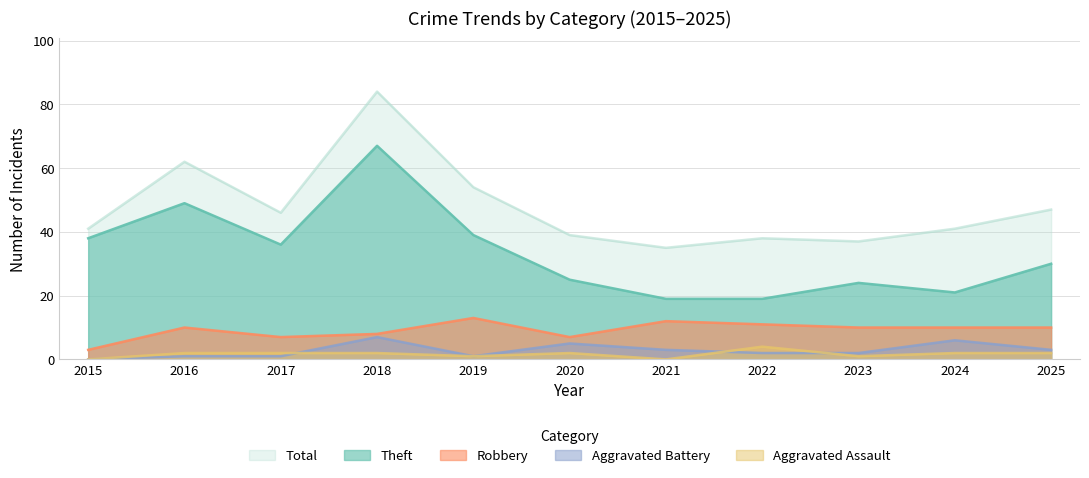

Read the Aggravated Assault value at 2023.

1